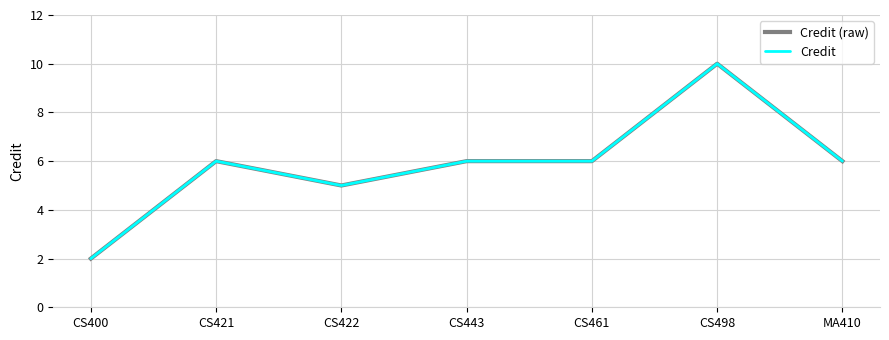

Does the chart have visible grid lines?

Yes